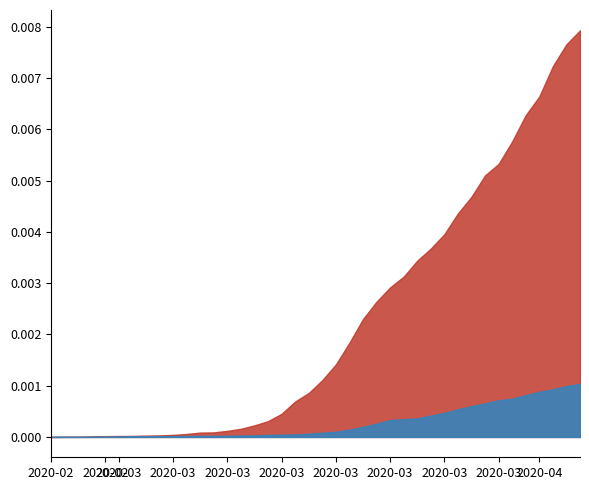

Rank the categories by GE_pc value from lowest to highest.

2020-02-25, 2020-02-26, 2020-02-27, 2020-02-28, 2020-02-29, 2020-03-01, 2020-03-02, 2020-03-03, 2020-03-04, 2020-03-05, 2020-03-06, 2020-03-07, 2020-03-08, 2020-03-09, 2020-03-10, 2020-03-11, 2020-03-12, 2020-03-13, 2020-03-14, 2020-03-15, 2020-03-16, 2020-03-17, 2020-03-18, 2020-03-19, 2020-03-20, 2020-03-21, 2020-03-22, 2020-03-23, 2020-03-24, 2020-03-25, 2020-03-26, 2020-03-27, 2020-03-28, 2020-03-29, 2020-03-30, 2020-03-31, 2020-04-01, 2020-04-02, 2020-04-03, 2020-04-04